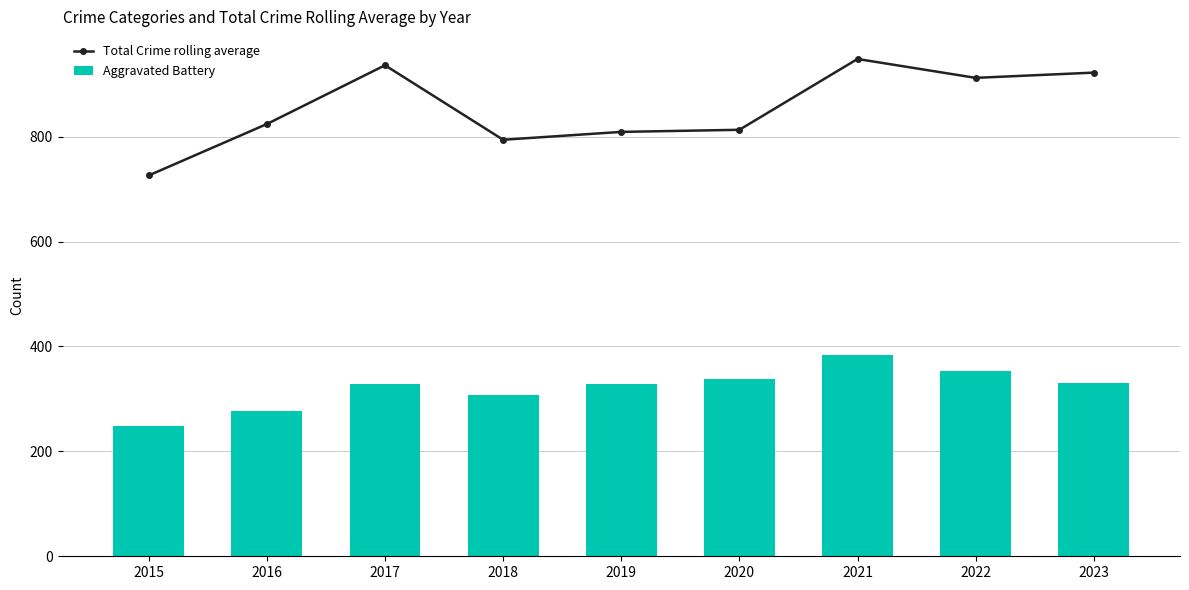

What is the spread (max minus min) of values at 2017?

608